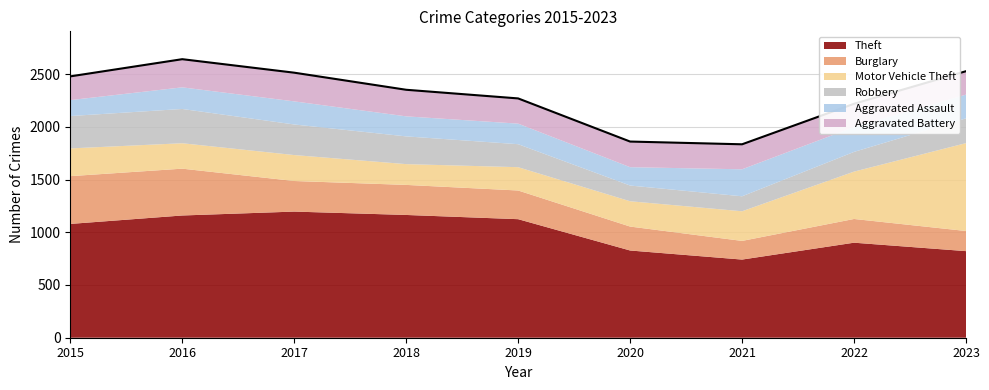

What is the difference between the maximum and second lowest values in the Robbery series?

176